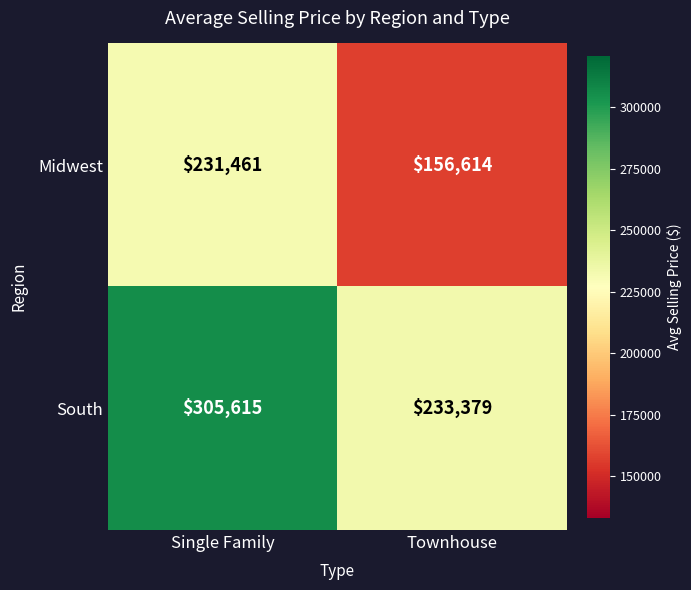

At which category does the chart reach its peak across all series?

Single Family